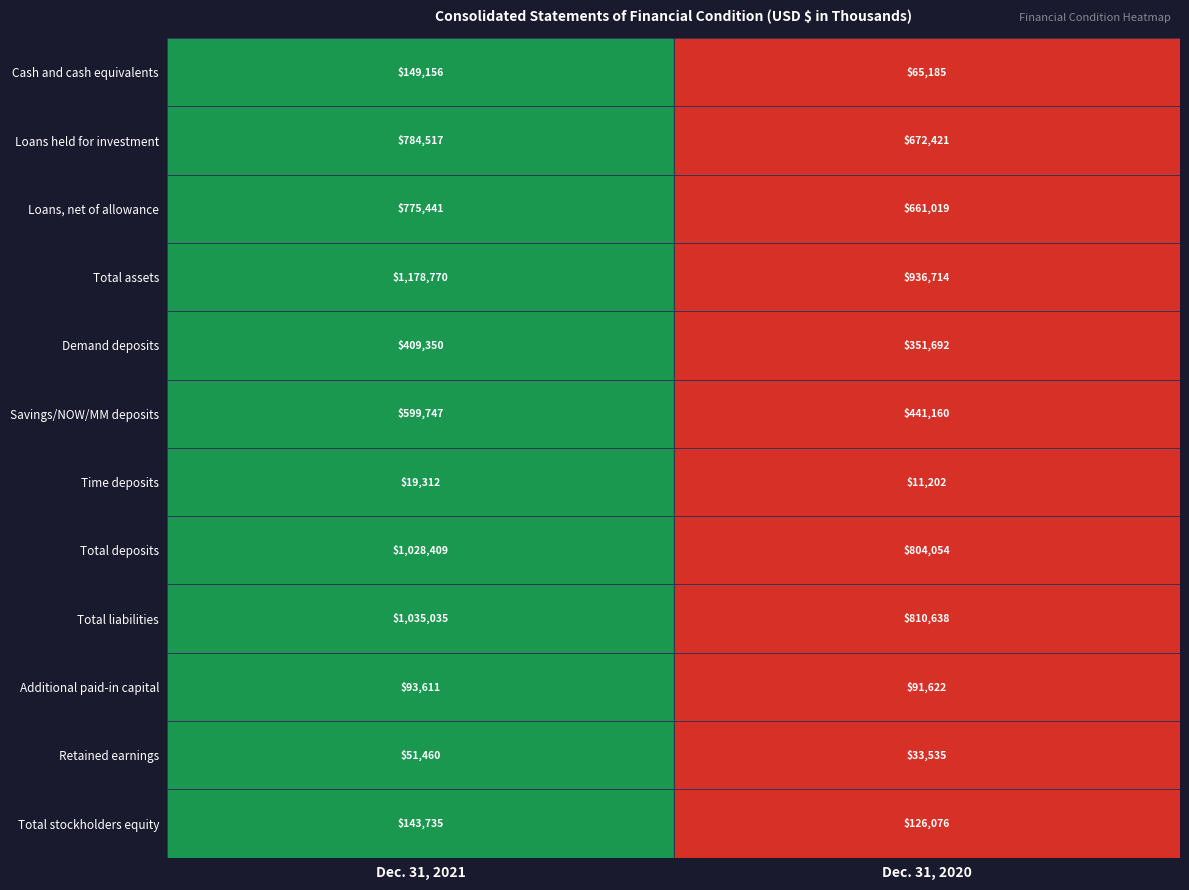

What is the sum of the Total assets values at Dec. 31, 2021 and Dec. 31, 2020?

2115484